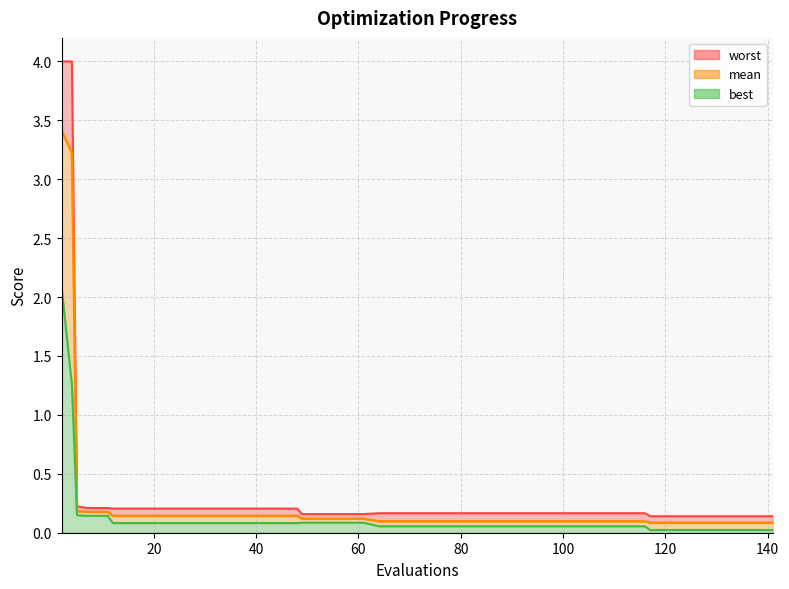

What is the minimum value for worst?

0.1